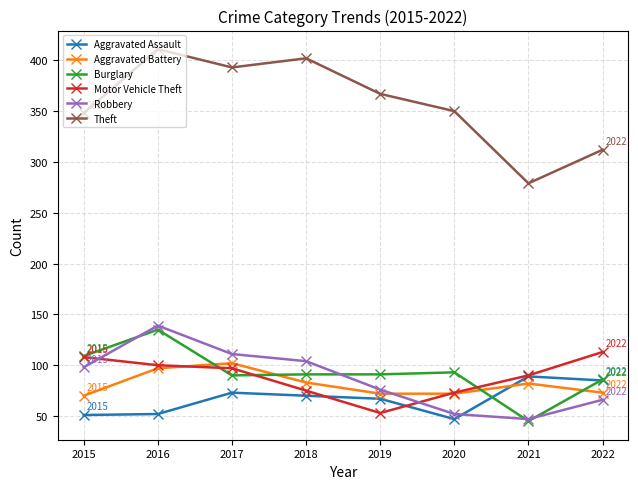

After their last crossing, which series has the higher values: Aggravated Assault or Robbery?

Aggravated Assault